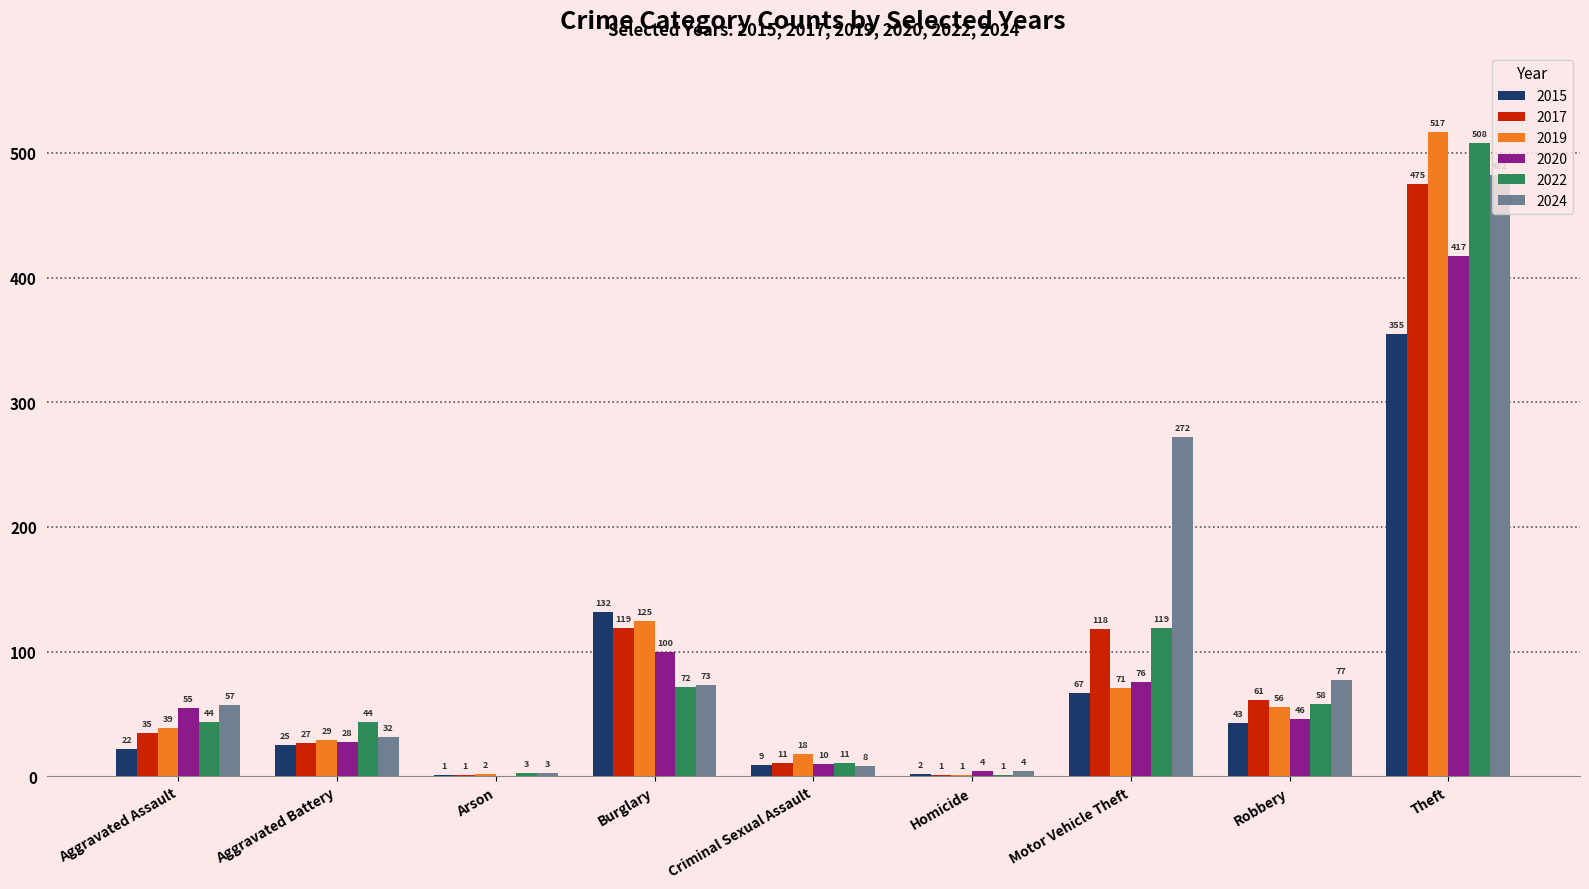

What is the highest value of the 2015 series?

355